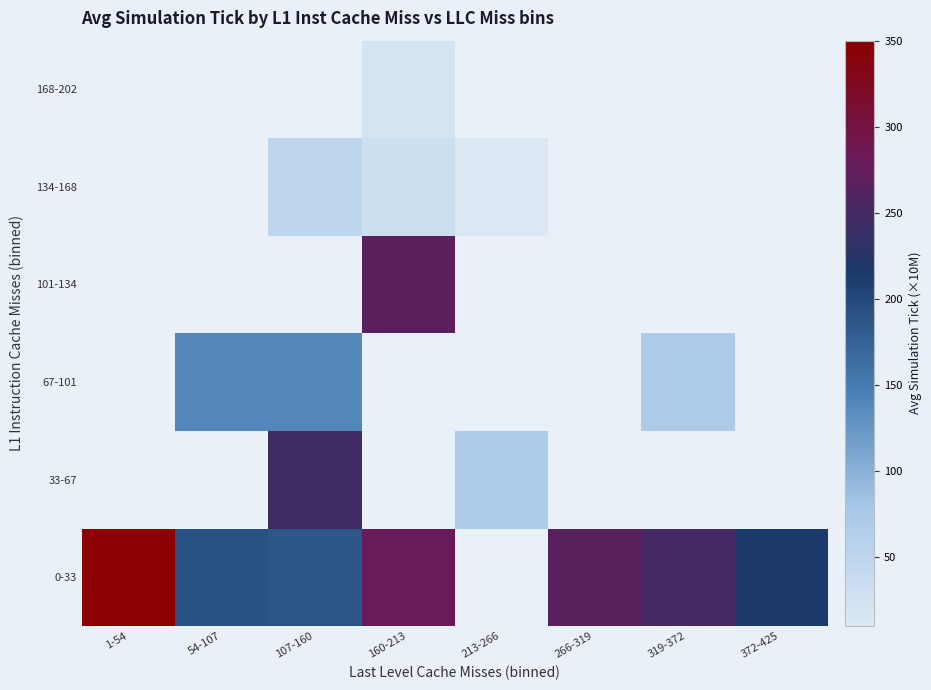

At which label does 0-33 reach its peak?

1-54